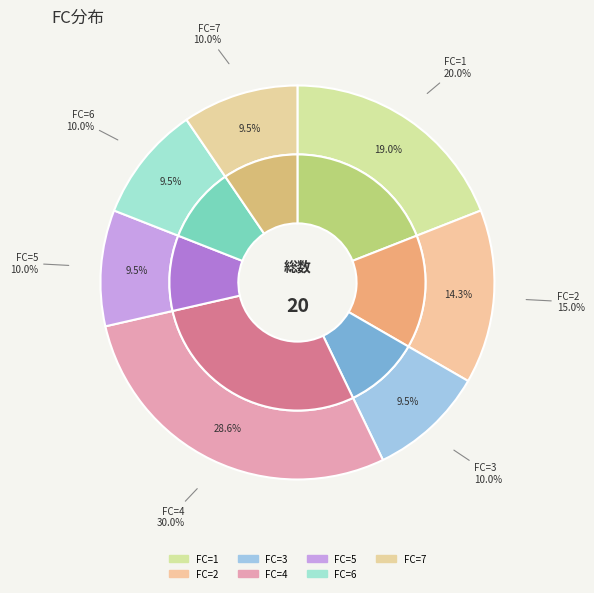

The 6 slice represents 10% of the pie. True or false?

True